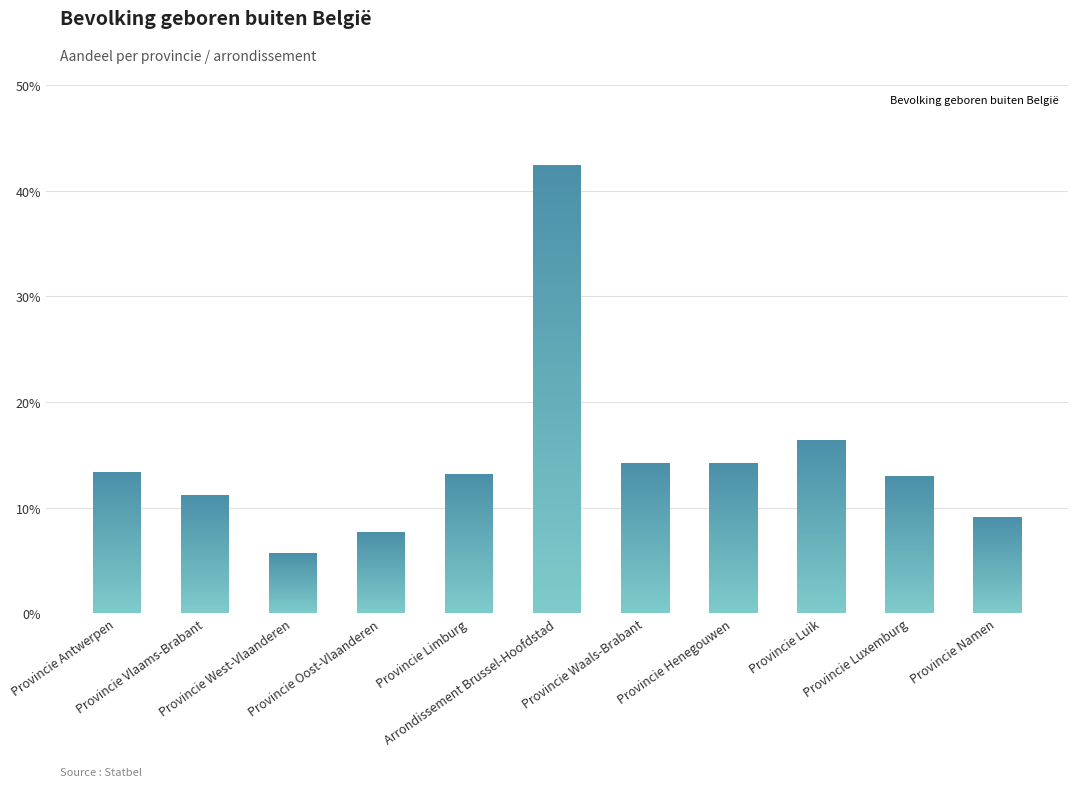

Reading right to left, what are all the values shown in this chart?

0.1	0.1	0.2	0.1	0.1	0.4	0.1	0.1	0.1	0.1	0.1